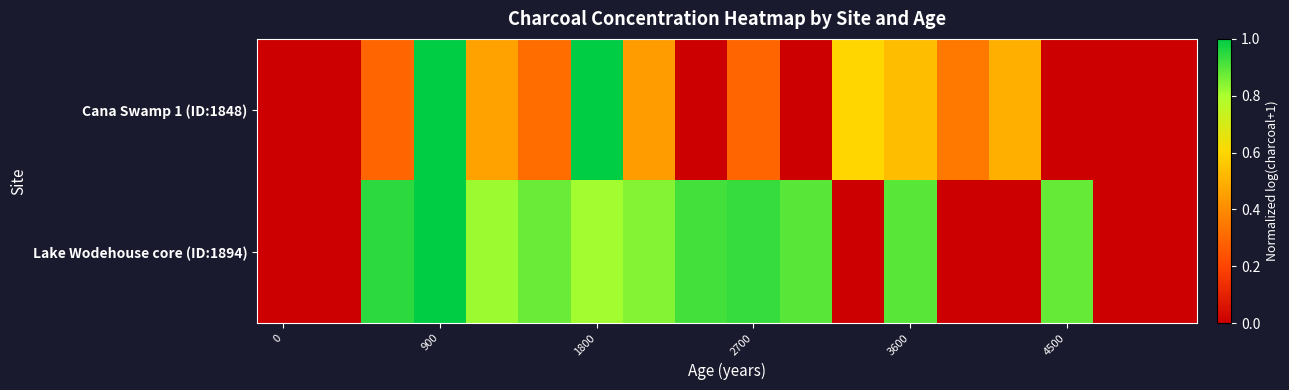

List the series in order of their peak value, highest first.

Cana Swamp 1 (ID:1848), Lake Wodehouse core (ID:1894)